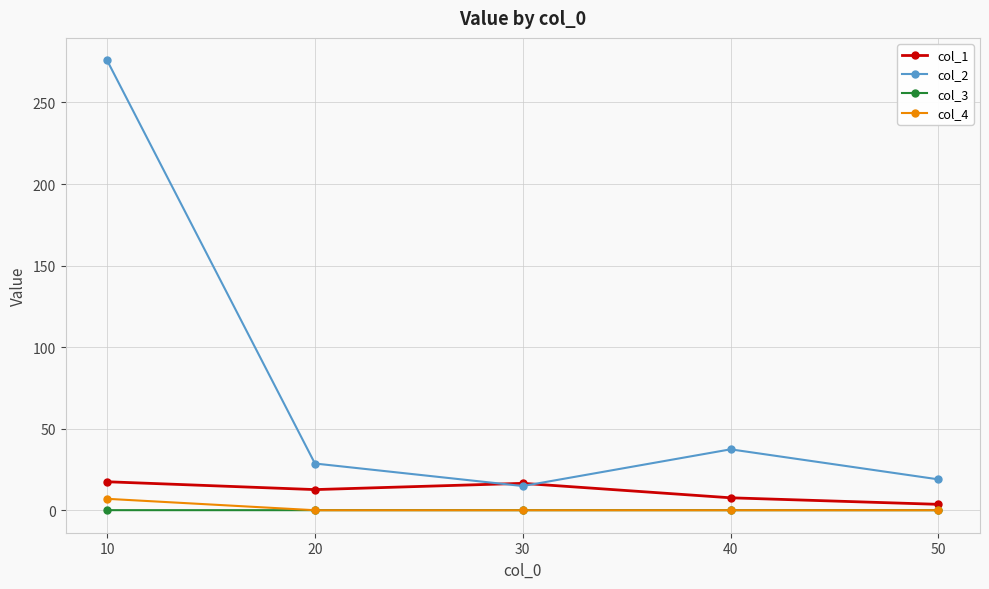

What is the spread (max minus min) of values at 10?

275.8